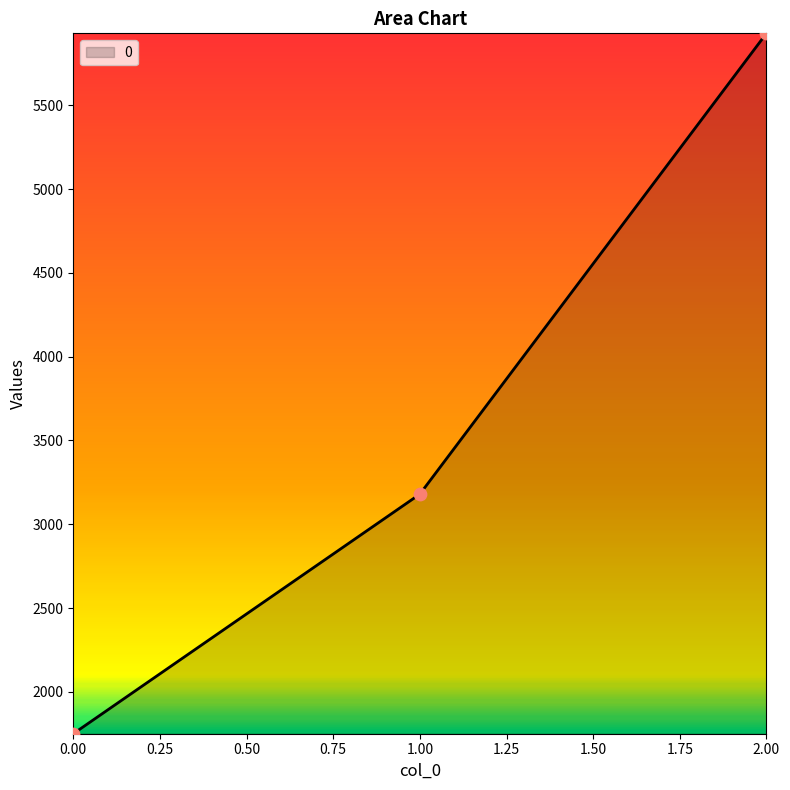

Which has a higher value, 2.00 or 1.00?

2.00